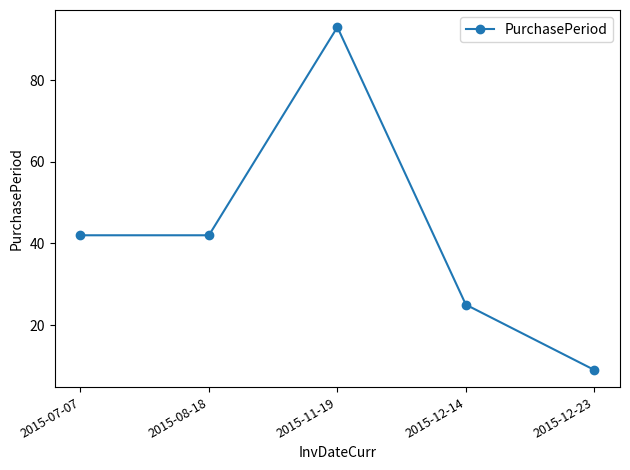

What is the value of the 3rd point from the left?

93